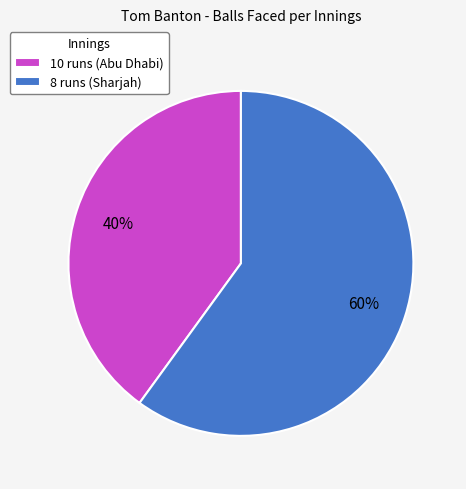

Rank the categories by value from lowest to highest.

10 runs (Abu Dhabi), 8 runs (Sharjah)